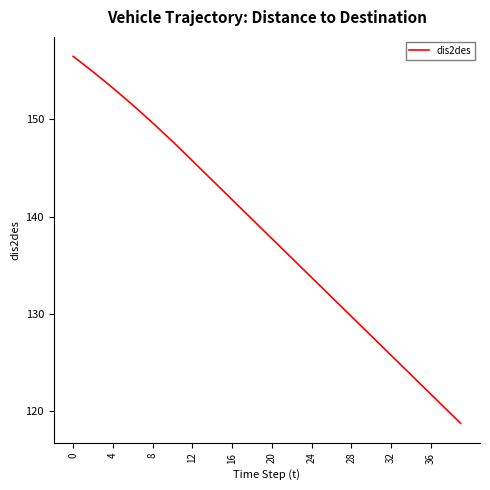

What is the minimum value shown in the chart?

118.7